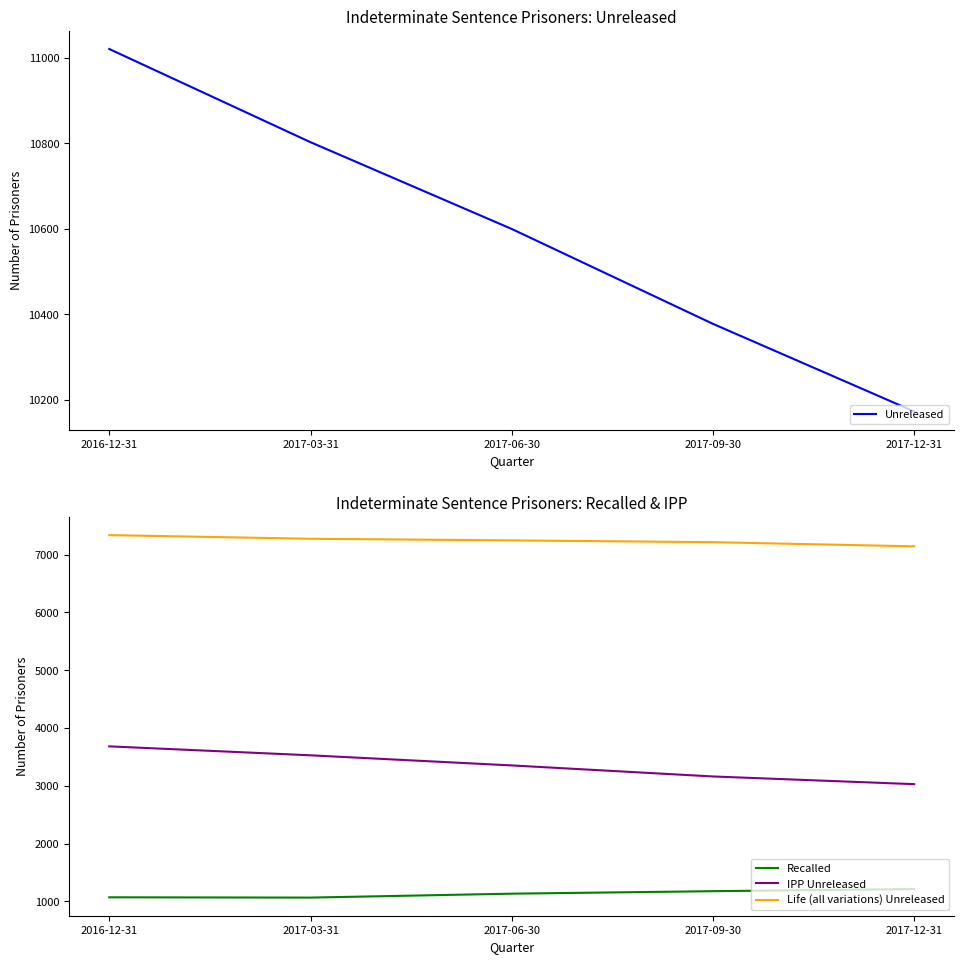

Reading left to right, what are all the values shown in this chart?

Unreleased: 2016-12-31=11021	2017-03-31=10803	2017-06-30=10600	2017-09-30=10378	2017-12-31=10173
Recalled: 2016-12-31=1071	2017-03-31=1066	2017-06-30=1134	2017-09-30=1177	2017-12-31=1214
IPP Unreleased: 2016-12-31=3683	2017-03-31=3528	2017-06-30=3353	2017-09-30=3162	2017-12-31=3029
Life (all variations) Unreleased: 2016-12-31=7338	2017-03-31=7275	2017-06-30=7247	2017-09-30=7216	2017-12-31=7144